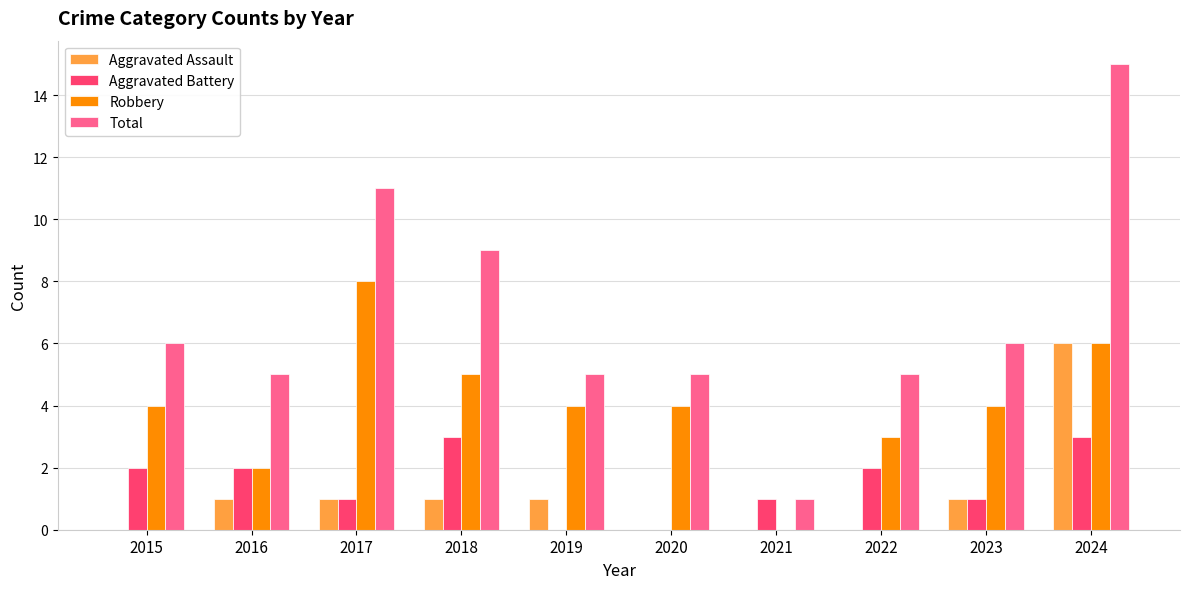

The Aggravated Assault series shows 1 at 2018. True or false?

True